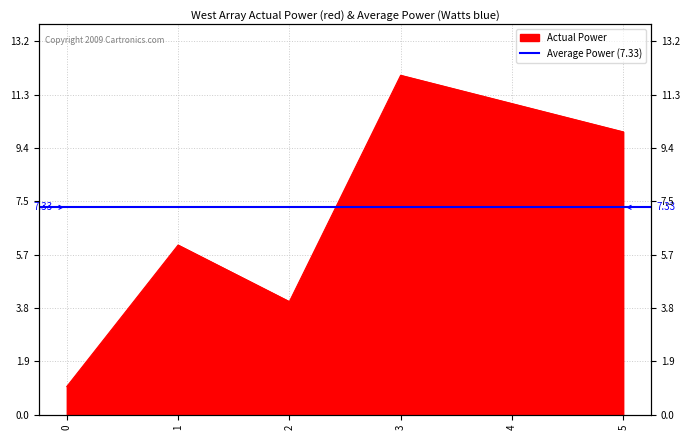

List the labels in order of value, smallest first.

0, 2, 1, 5, 4, 3